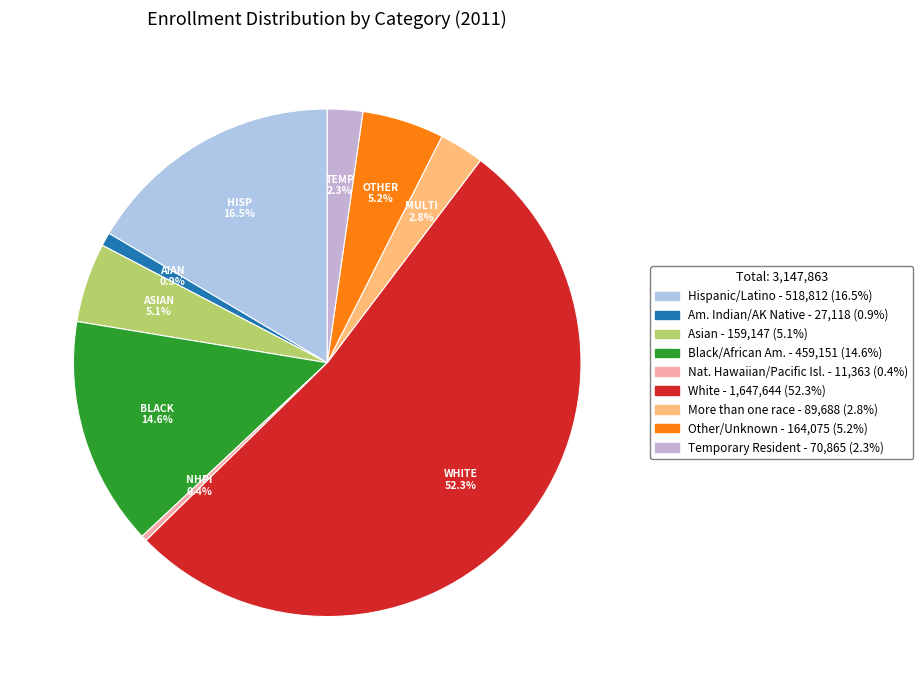

To the nearest percent, what is the difference between the largest and smallest slice percentages?

52%